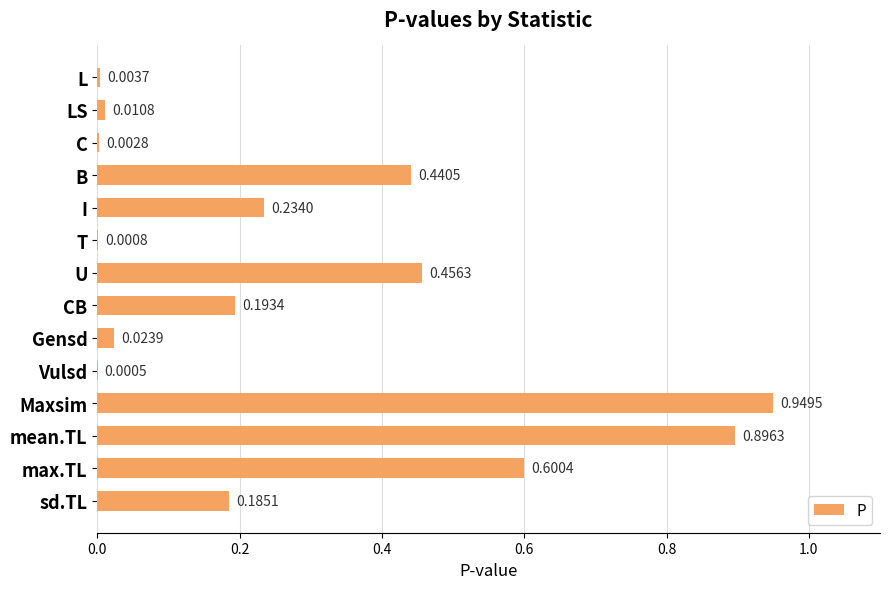

Where is the data nearest to the value 0?

Vulsd